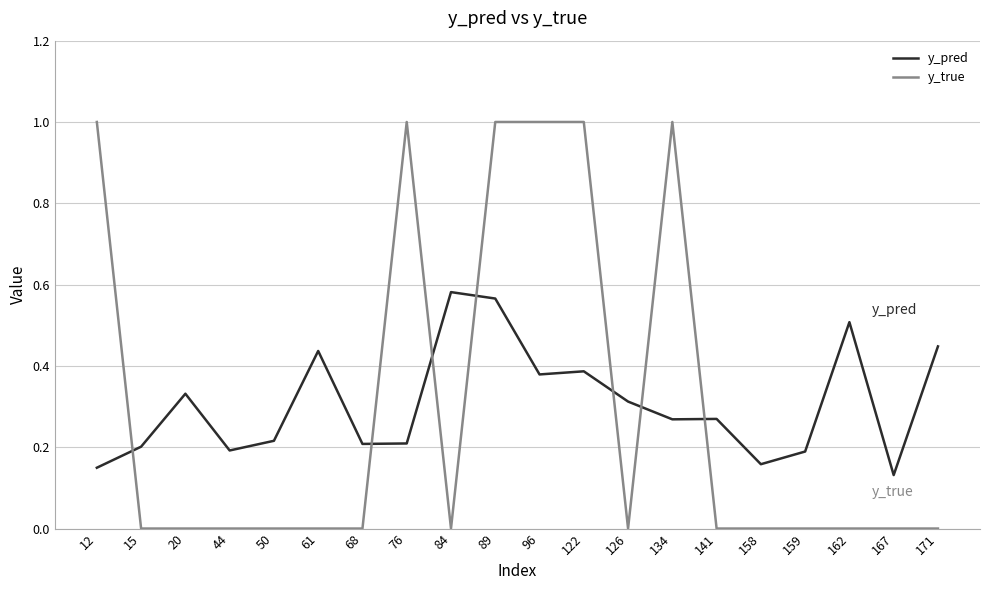

Which category has the highest value in the y_pred series?

84